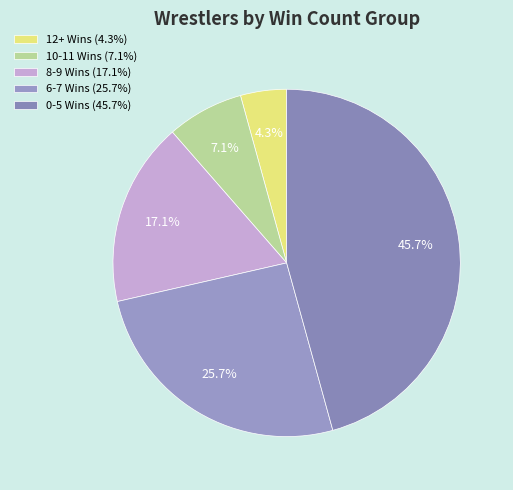

Which slice is the smallest?

12+ Wins